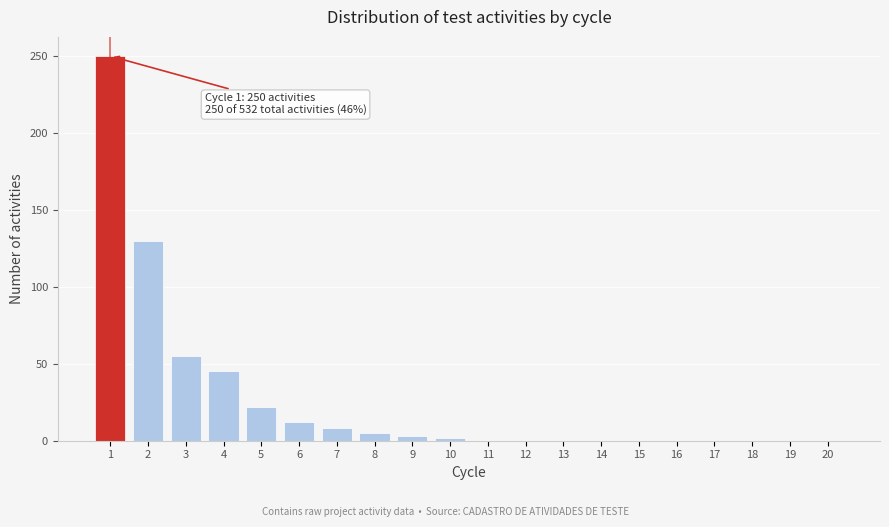

What is the change in value from 5 to 12?

-22